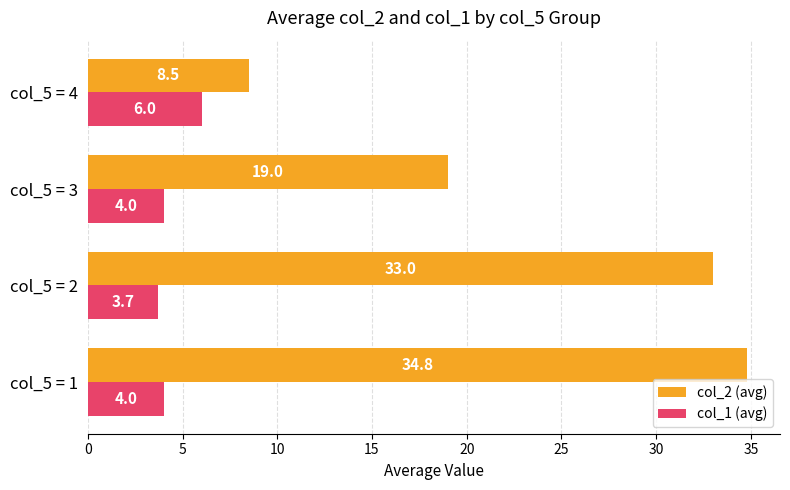

What is the sum of the col_2 (avg) values at col_5 = 3 and col_5 = 2?

52.0